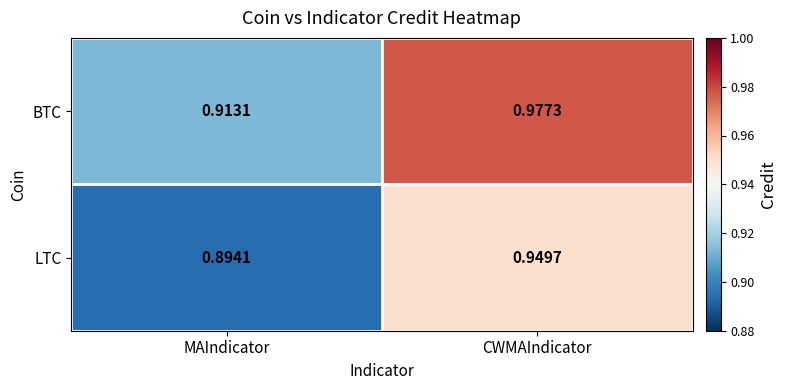

Which series has the widest spread of values?

BTC